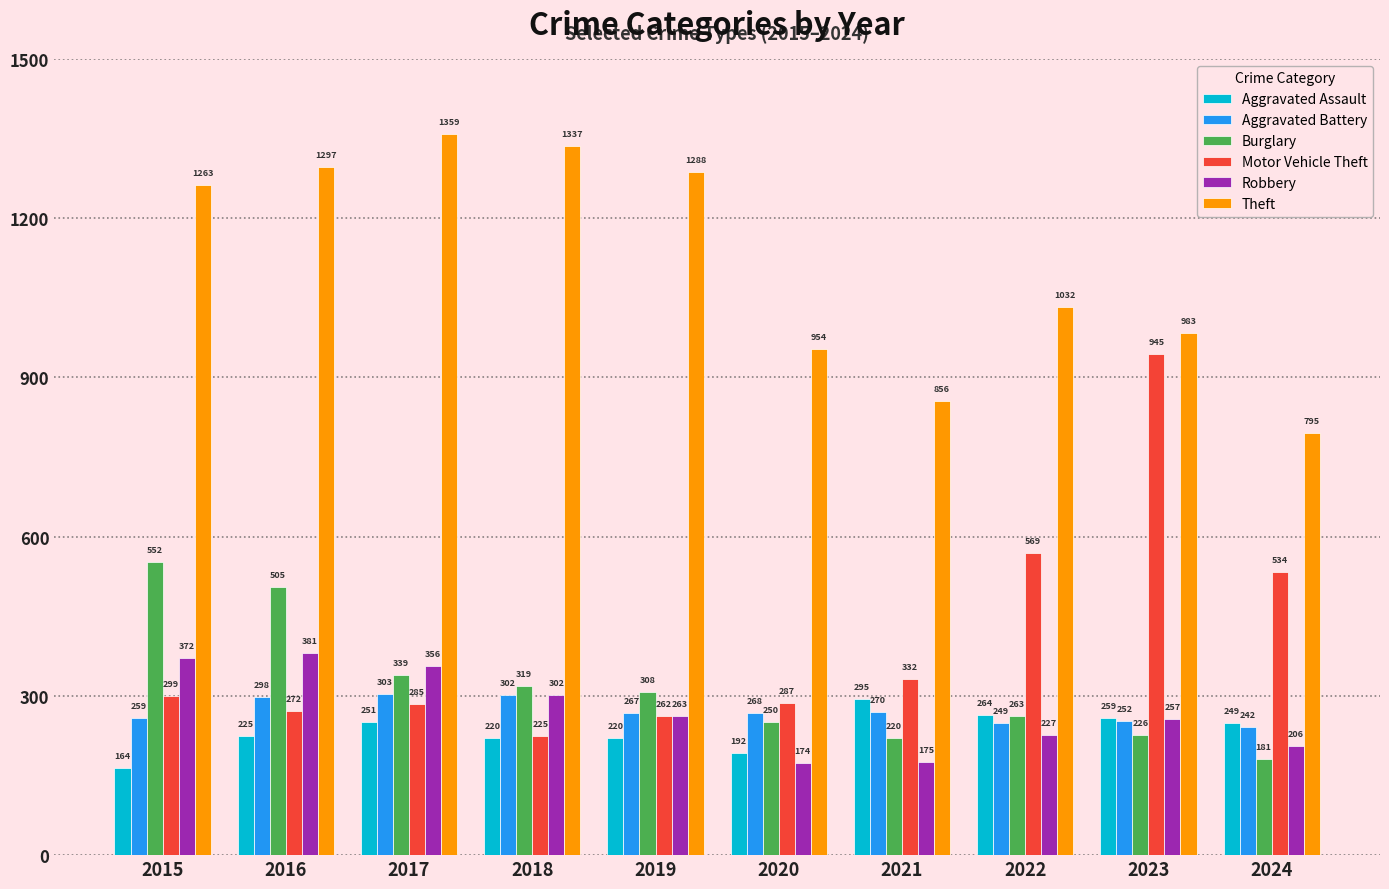

Reading left to right, list all the values displayed in this chart.

Aggravated Assault: 164	225	251	220	220	192	295	264	259	249
Aggravated Battery: 259	298	303	302	267	268	270	249	252	242
Burglary: 552	505	339	319	308	250	220	263	226	181
Motor Vehicle Theft: 299	272	285	225	262	287	332	569	945	534
Robbery: 372	381	356	302	263	174	175	227	257	206
Theft: 1263	1297	1359	1337	1288	954	856	1032	983	795